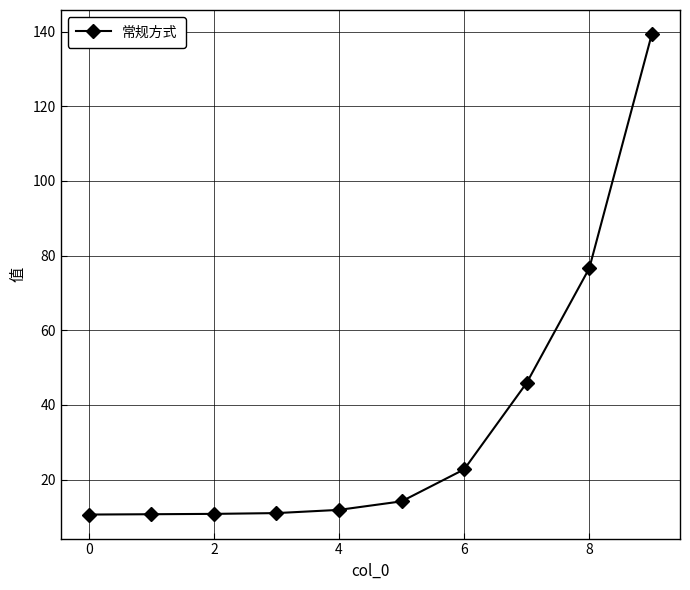

What is the greatest value displayed?

139.4